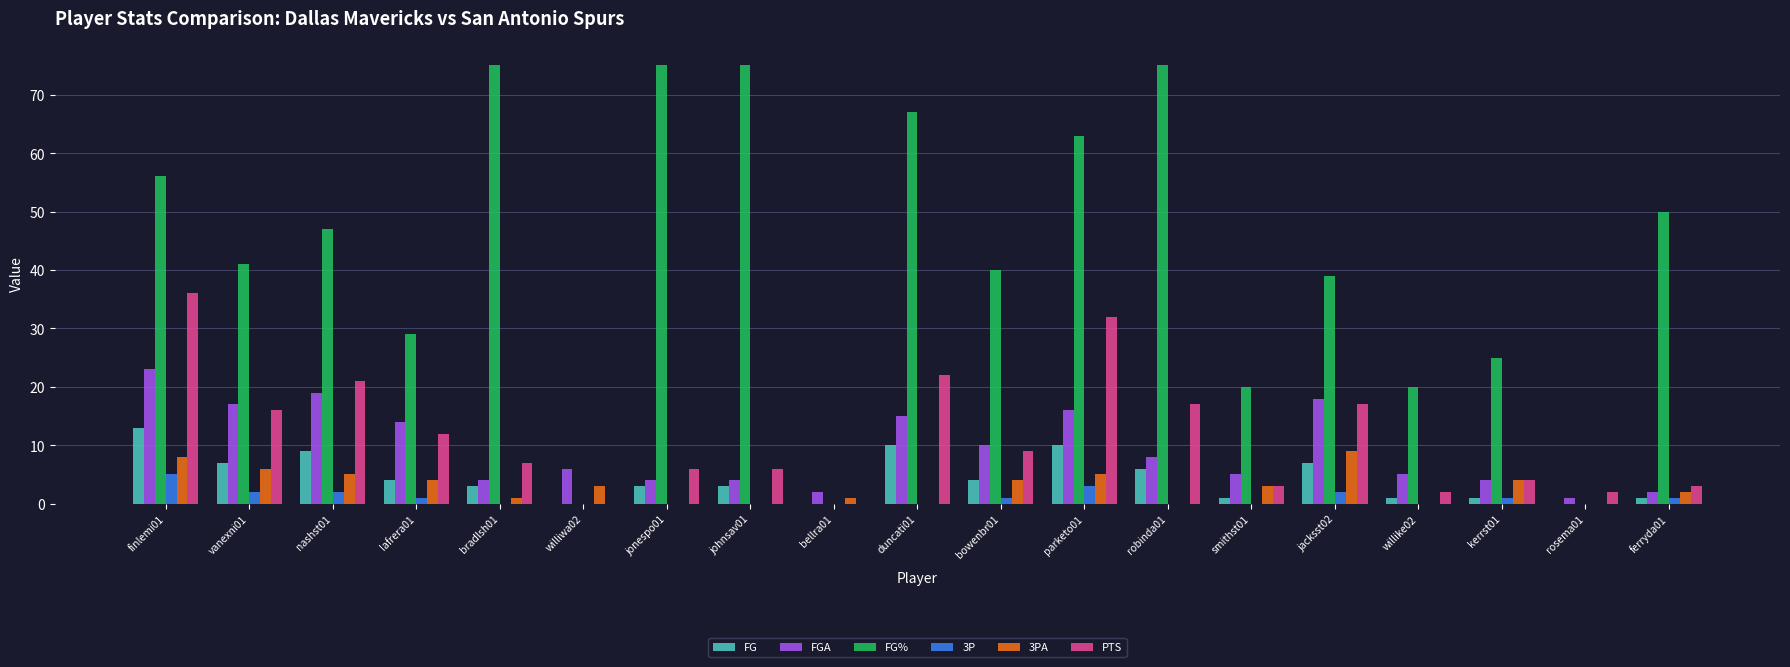

Which series changed the most between nashst01 and smithst01?

FG%